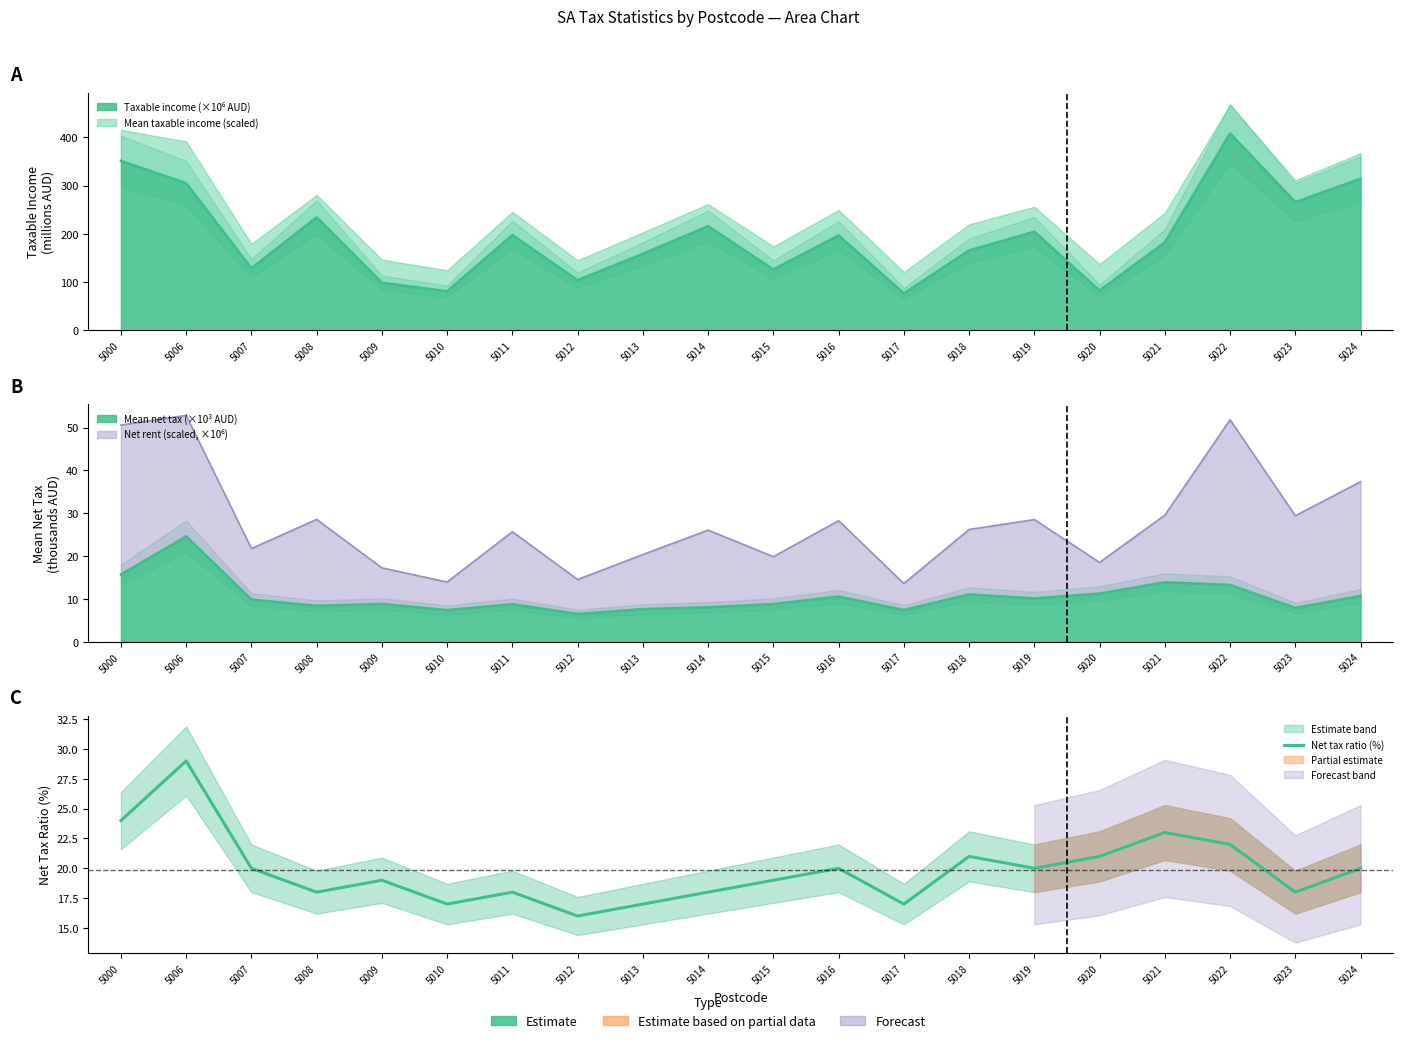

Read the value at 5019, to the nearest 5.

20